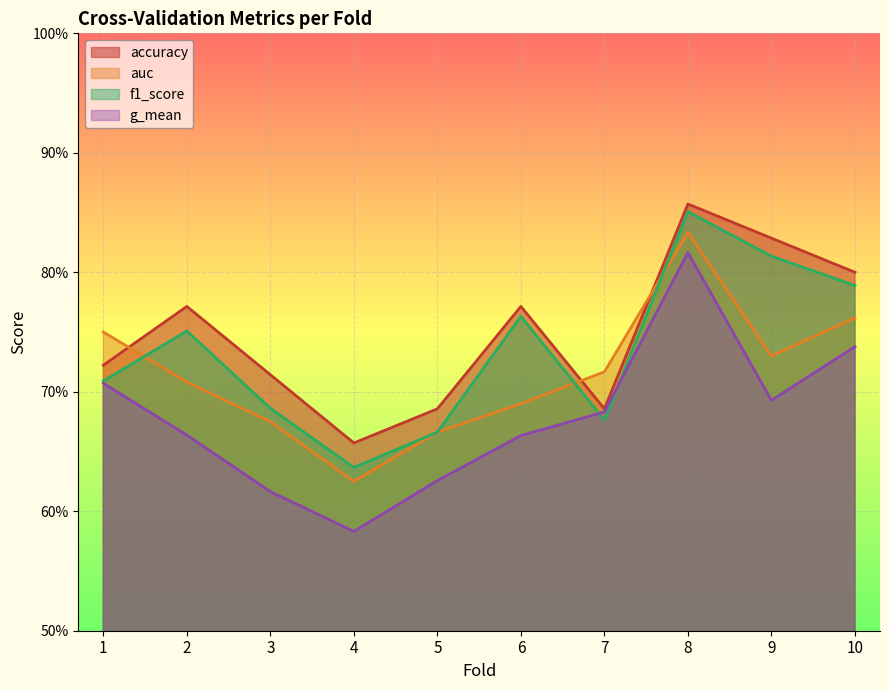

At how many categories does at least one series exceed 0?

10